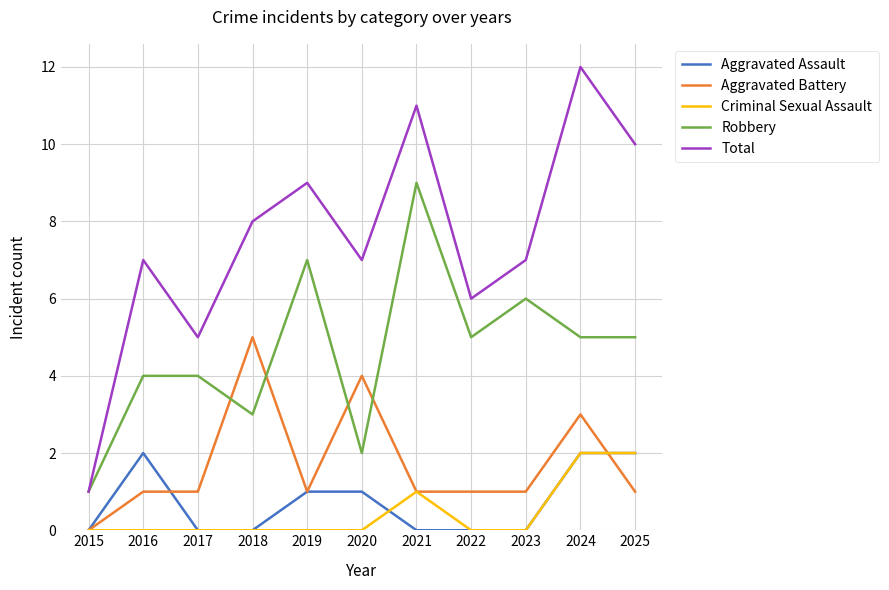

True or false: Robbery and Criminal Sexual Assault intersect in this chart.

False